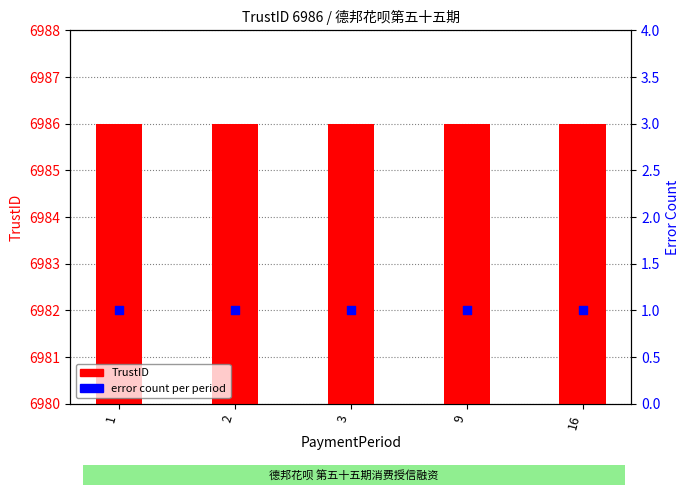

Which series contains the highest Y value?

TrustID